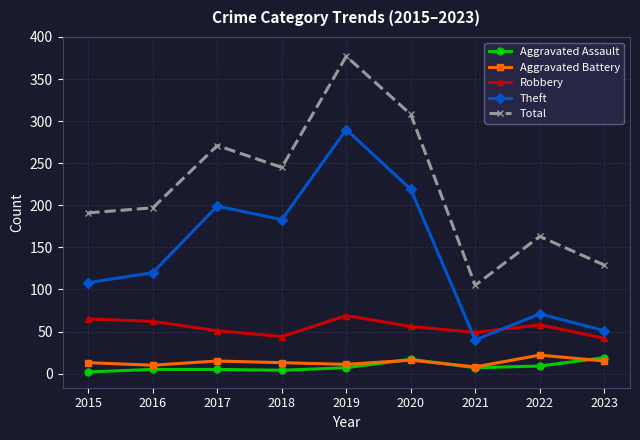

Is this an area chart (filled region under the line)?

No